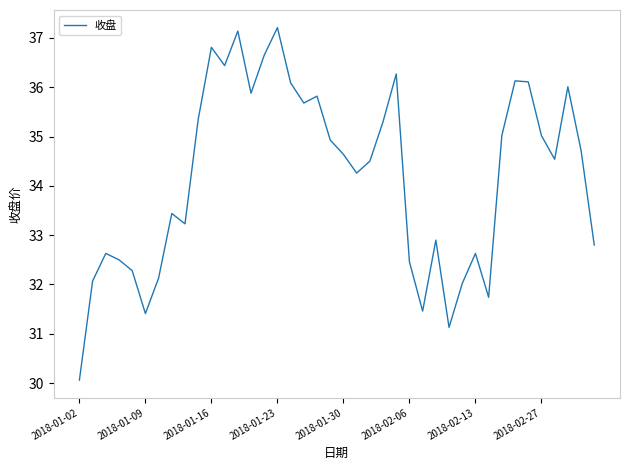

What is the minimum value shown in the chart?

30.1